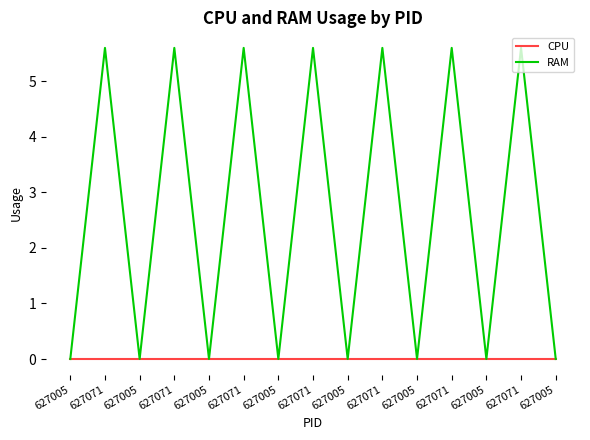

Reading left to right, what are all the values shown in this chart?

CPU: 0.0	0.0	0.0	0.0	0.0	0.0	0.0	0.0	0.0	0.0	0.0	0.0	0.0	0.0	0.0
RAM: 0.0	5.6	0.0	5.6	0.0	5.6	0.0	5.6	0.0	5.6	0.0	5.6	0.0	5.6	0.0